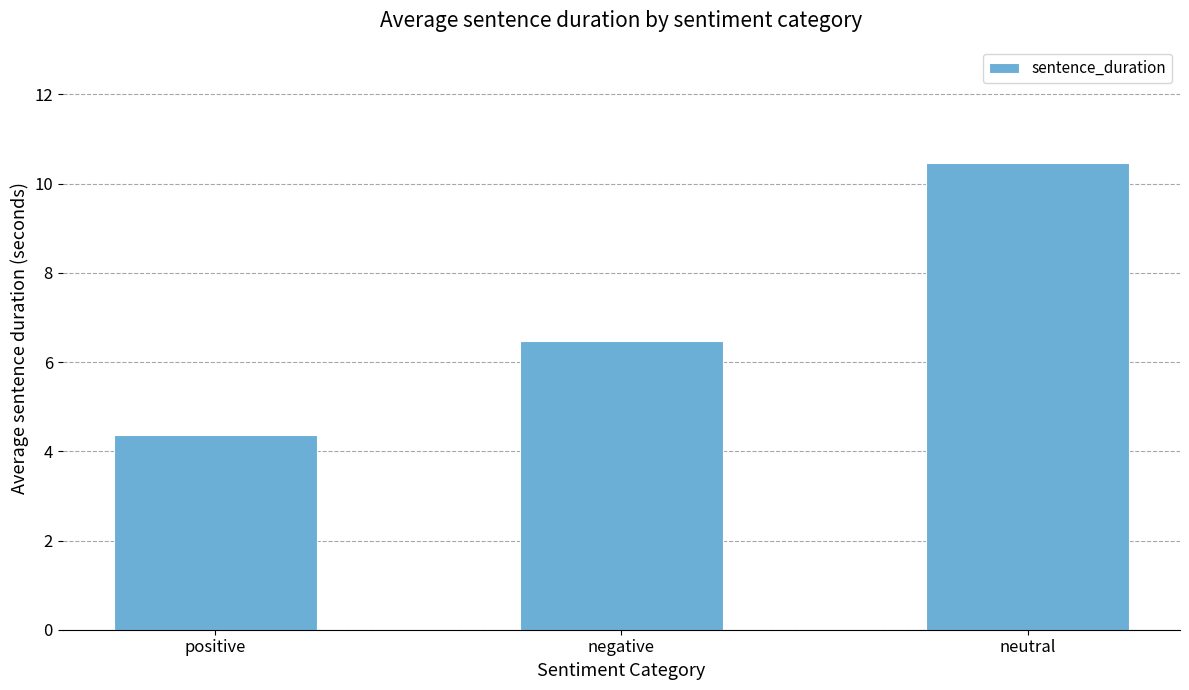

How many categories are shown in the chart?

3